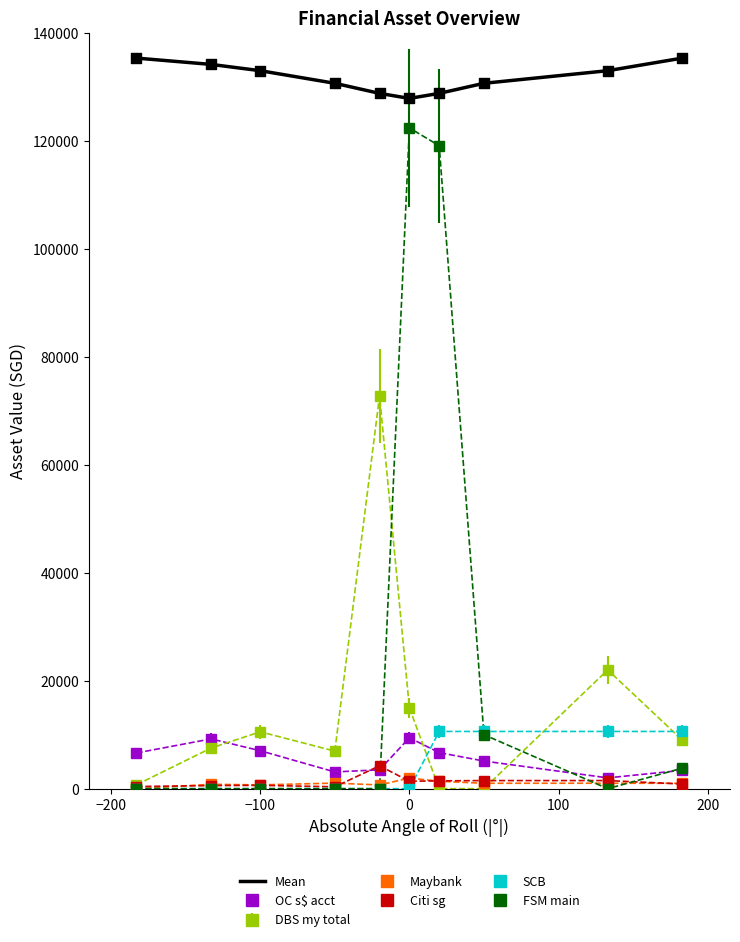

Which series has the widest spread of values?

FSM main